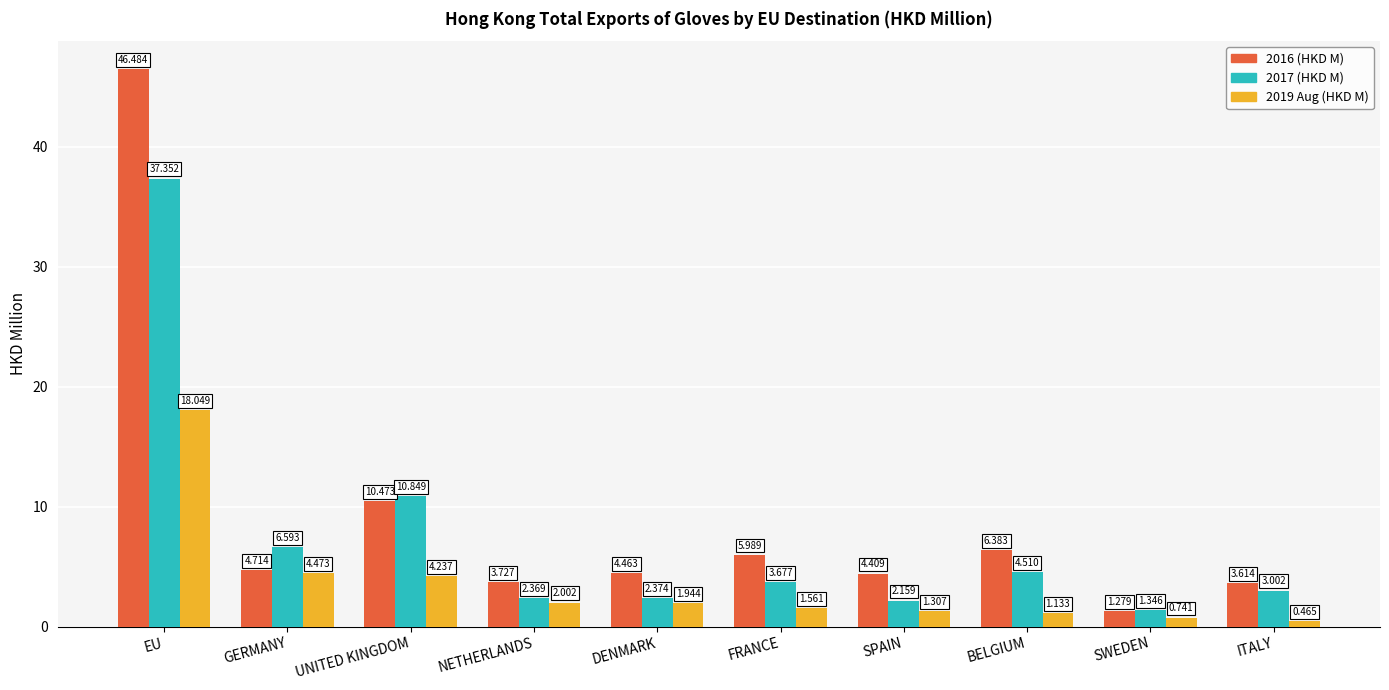

Where is 2016 (HKD M) nearest to the value 23?

UNITED KINGDOM